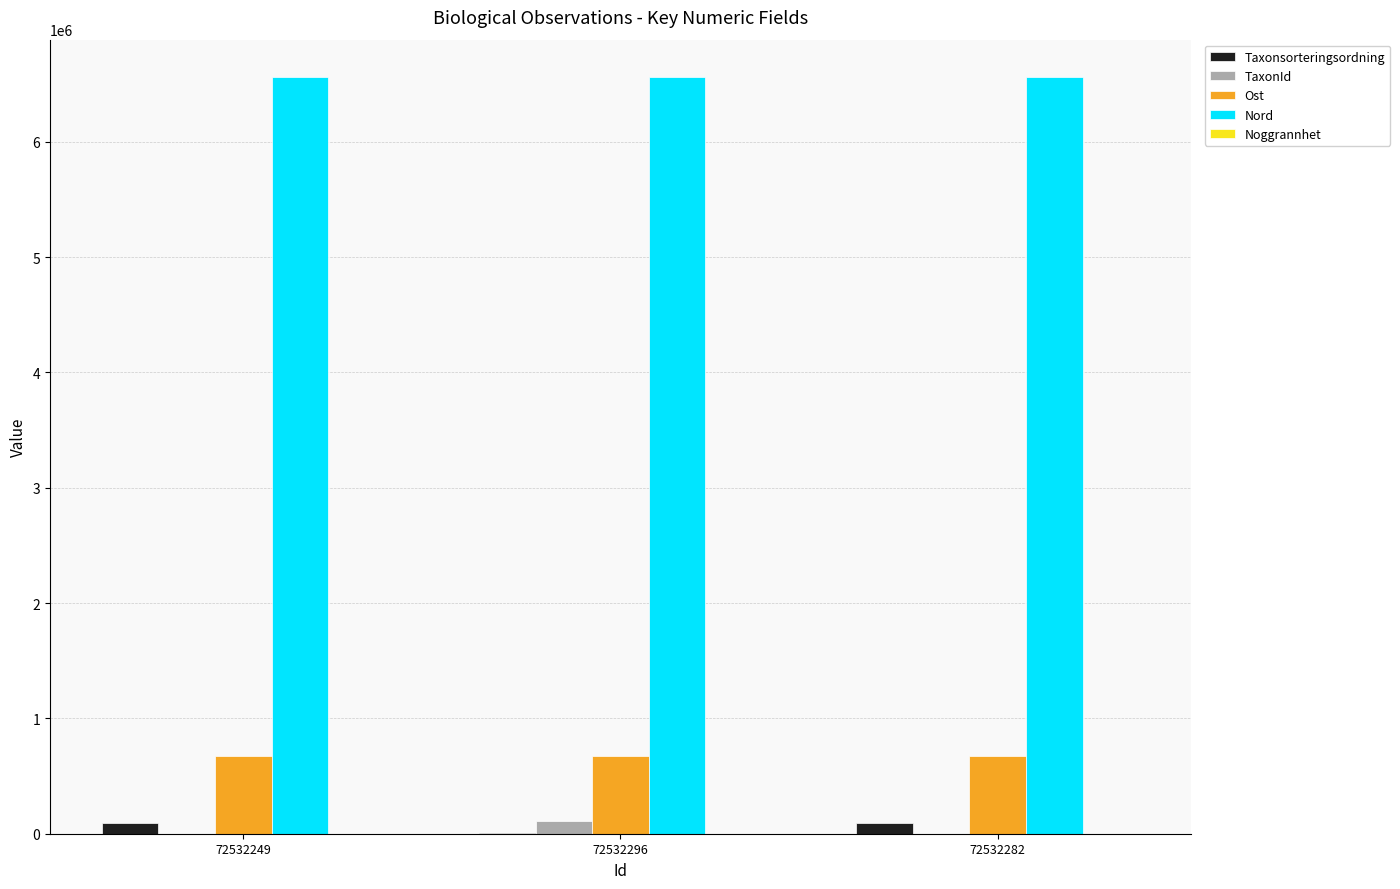

Which series has the largest total across all categories?

Nord